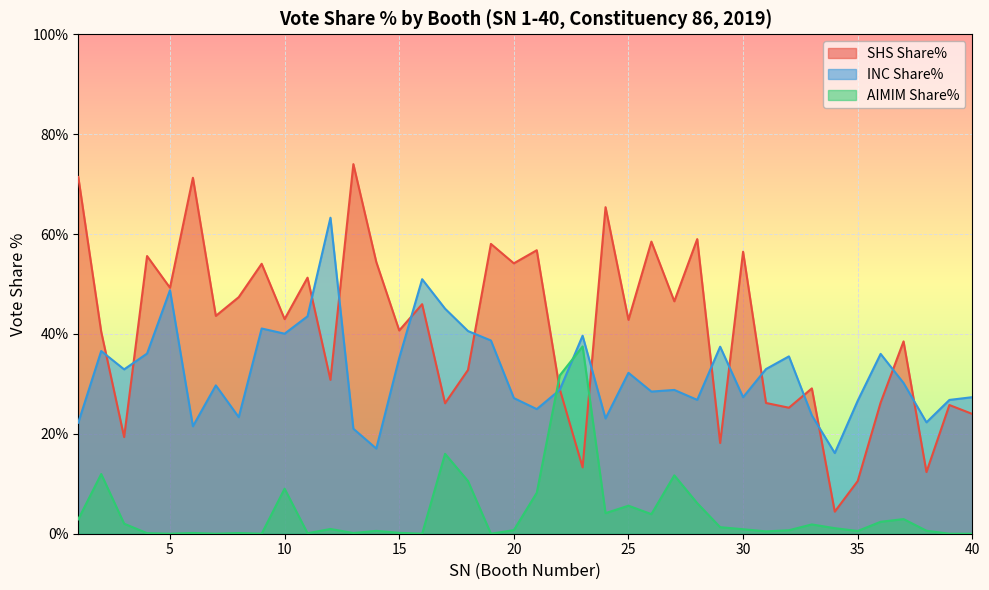

Is the value of AIMIM Share% at 29 greater than the value of SHS Share% at 19?

No